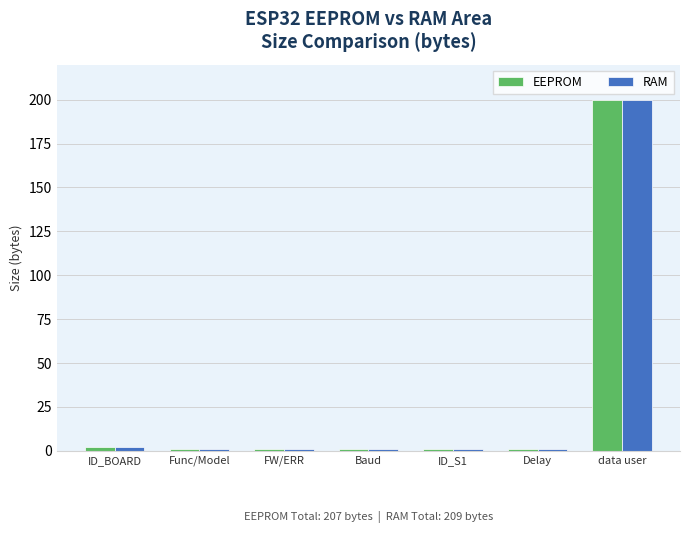

What is the total value across all series at data user?

400